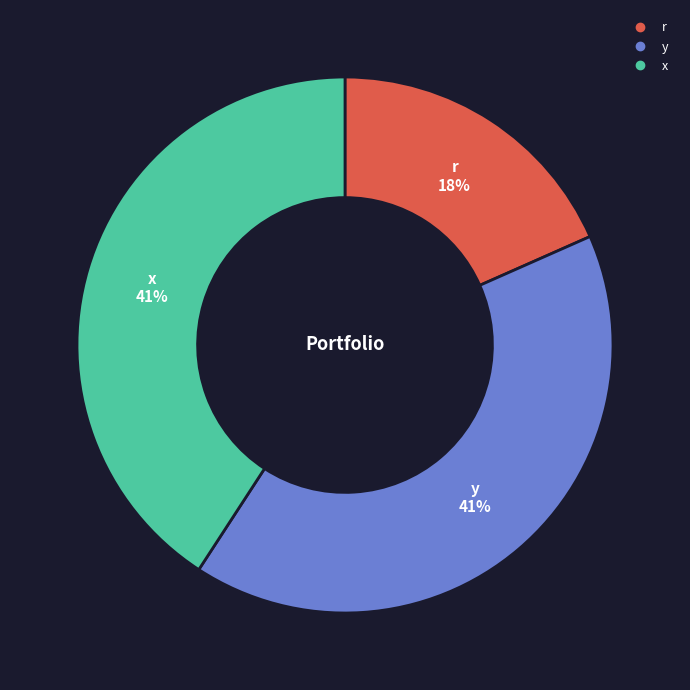

Is it true that x is 32% of the pie?

False